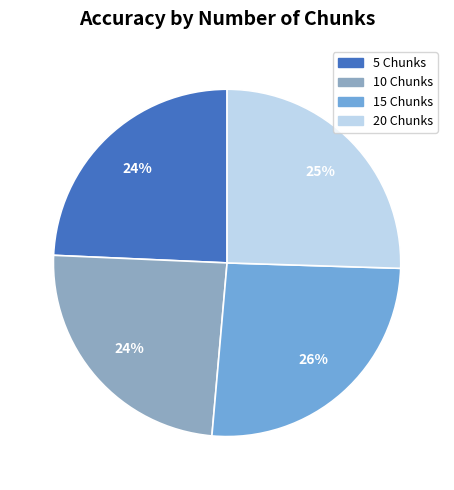

What percentage is the 5 Chunks slice, to the nearest percent?

24%